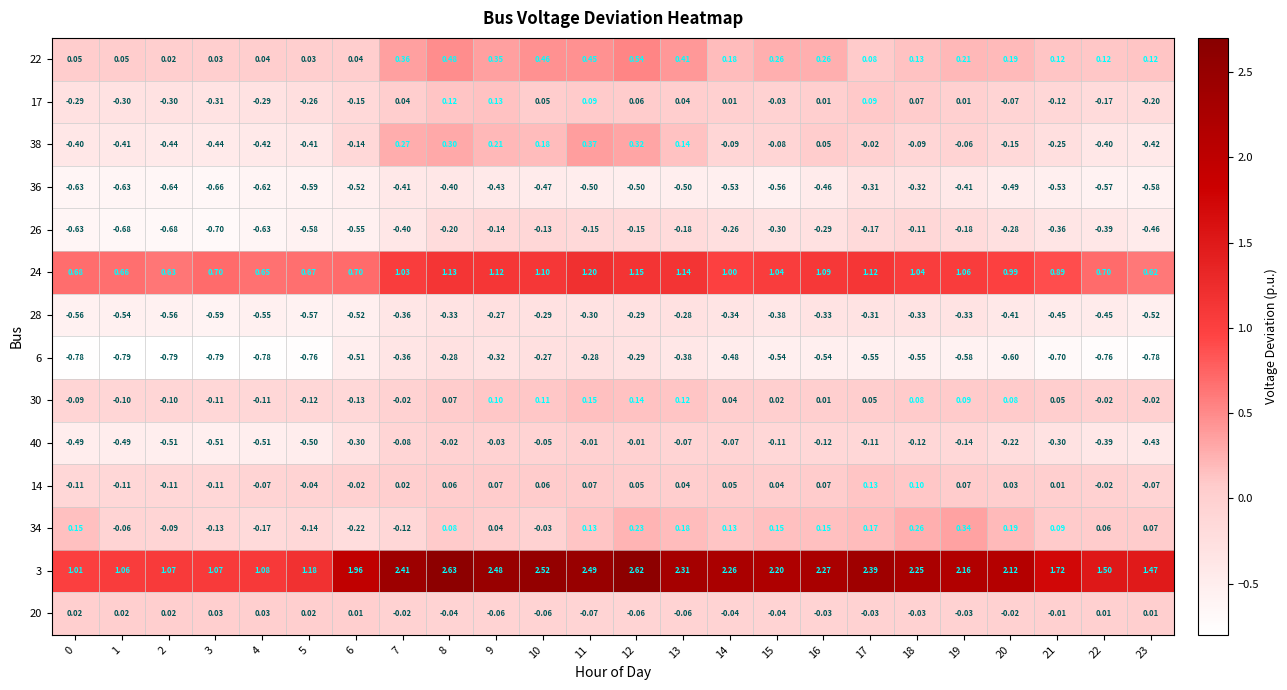

Is the value of 20 at 3 greater than the value of 36 at 18?

Yes